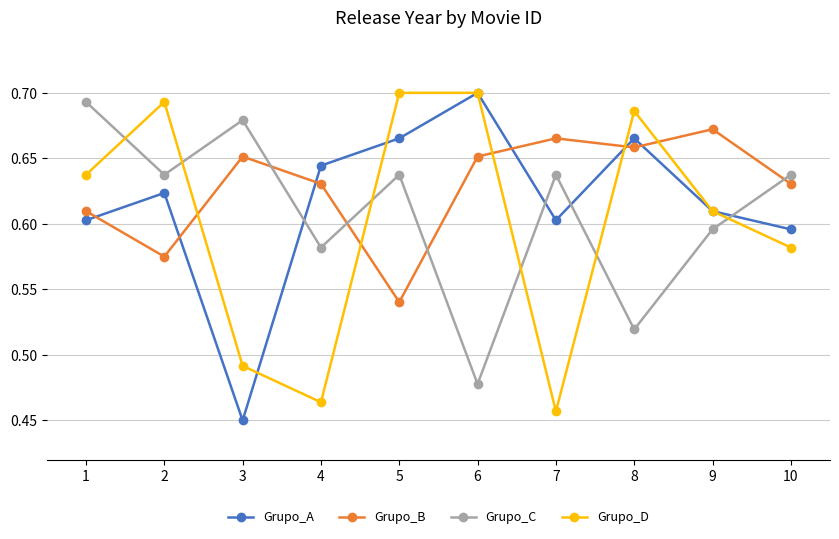

Rank the series by their average value, from lowest to highest.

Grupo_D, Grupo_C, Grupo_A, Grupo_B